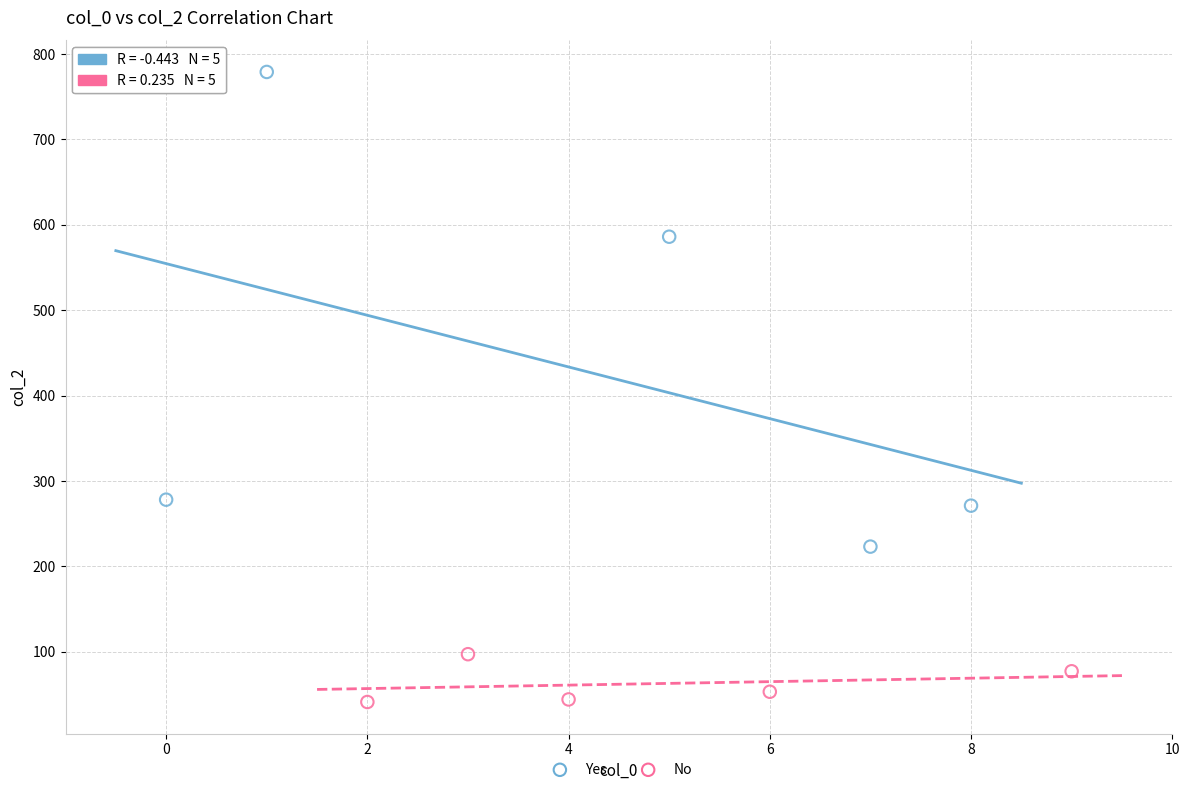

Which series contains the highest Y value?

Yes